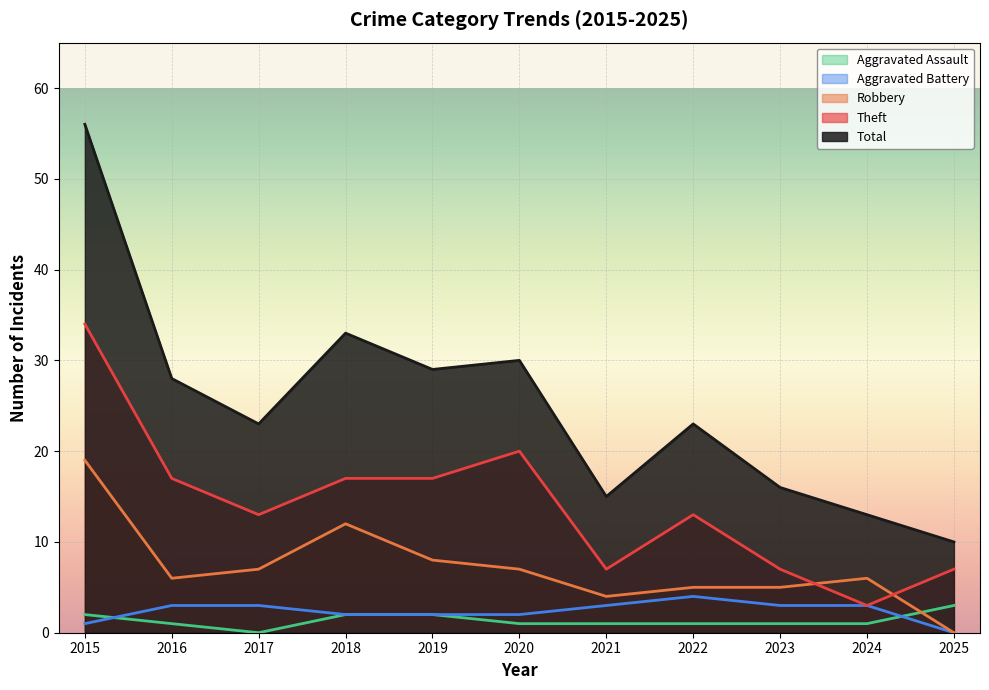

Reading left to right, what are all the values shown in this chart?

Aggravated Assault: 2015=2	2016=1	2017=0	2018=2	2019=2	2020=1	2021=1	2022=1	2023=1	2024=1	2025=3
Aggravated Battery: 2015=1	2016=3	2017=3	2018=2	2019=2	2020=2	2021=3	2022=4	2023=3	2024=3	2025=0
Robbery: 2015=19	2016=6	2017=7	2018=12	2019=8	2020=7	2021=4	2022=5	2023=5	2024=6	2025=0
Theft: 2015=34	2016=17	2017=13	2018=17	2019=17	2020=20	2021=7	2022=13	2023=7	2024=3	2025=7
Total: 2015=56	2016=28	2017=23	2018=33	2019=29	2020=30	2021=15	2022=23	2023=16	2024=13	2025=10